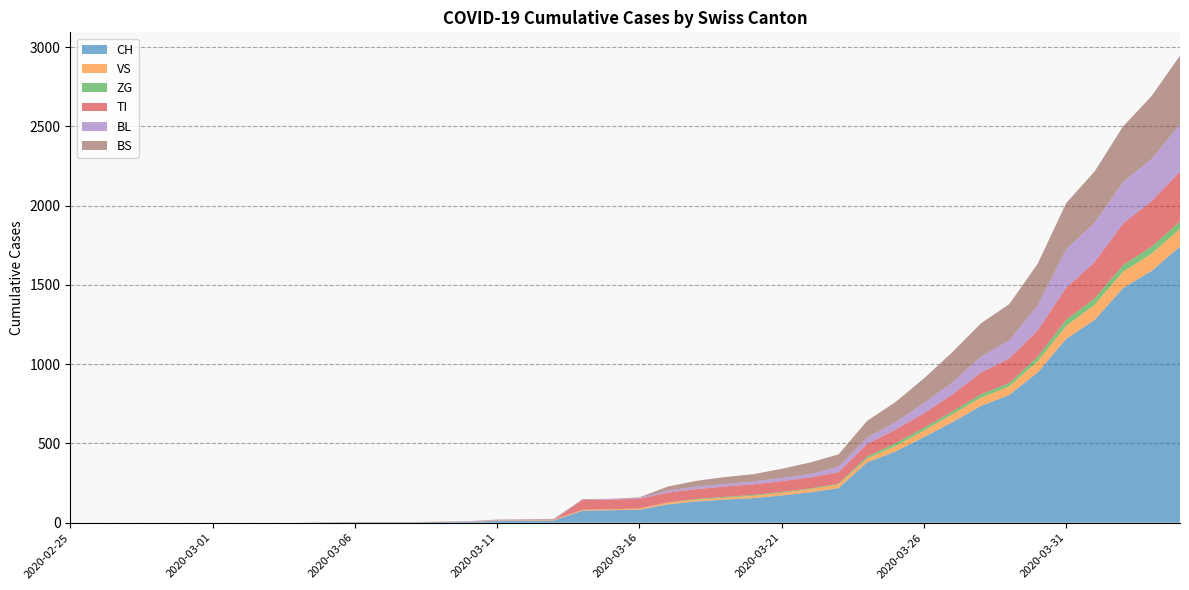

Reading left to right, what are all the values shown in this chart?

CH: 2020-02-25=0	2020-02-26=0	2020-02-27=0	2020-02-28=0	2020-02-29=0	2020-03-01=0	2020-03-02=0	2020-03-03=0	2020-03-04=0	2020-03-05=2	2020-03-06=3	2020-03-07=3	2020-03-08=3	2020-03-09=5	2020-03-10=6	2020-03-11=11	2020-03-12=12	2020-03-13=14	2020-03-14=76	2020-03-15=79	2020-03-16=82	2020-03-17=116	2020-03-18=134	2020-03-19=146	2020-03-20=155	2020-03-21=172	2020-03-22=192	2020-03-23=218	2020-03-24=380	2020-03-25=449	2020-03-26=540	2020-03-27=634	2020-03-28=736	2020-03-29=806	2020-03-30=948	2020-03-31=1160	2020-04-01=1279	2020-04-02=1480	2020-04-03=1588	2020-04-04=1742
VS: 2020-02-25=0	2020-02-26=0	2020-02-27=0	2020-02-28=0	2020-02-29=0	2020-03-01=0	2020-03-02=0	2020-03-03=0	2020-03-04=0	2020-03-05=2	2020-03-06=2	2020-03-07=2	2020-03-08=2	2020-03-09=2	2020-03-10=2	2020-03-11=3	2020-03-12=3	2020-03-13=5	2020-03-14=6	2020-03-15=6	2020-03-16=8	2020-03-17=11	2020-03-18=11	2020-03-19=12	2020-03-20=15	2020-03-21=17	2020-03-22=19	2020-03-23=24	2020-03-24=25	2020-03-25=35	2020-03-26=41	2020-03-27=50	2020-03-28=53	2020-03-29=54	2020-03-30=71	2020-03-31=81	2020-04-01=96	2020-04-02=104	2020-04-03=109	2020-04-04=112
ZG: 2020-02-25=0	2020-02-26=0	2020-02-27=0	2020-02-28=0	2020-02-29=0	2020-03-01=0	2020-03-02=0	2020-03-03=0	2020-03-04=0	2020-03-05=0	2020-03-06=0	2020-03-07=0	2020-03-08=0	2020-03-09=0	2020-03-10=0	2020-03-11=0	2020-03-12=0	2020-03-13=0	2020-03-14=0	2020-03-15=0	2020-03-16=0	2020-03-17=1	2020-03-18=5	2020-03-19=5	2020-03-20=5	2020-03-21=5	2020-03-22=5	2020-03-23=5	2020-03-24=12	2020-03-25=18	2020-03-26=18	2020-03-27=18	2020-03-28=21	2020-03-29=21	2020-03-30=29	2020-03-31=39	2020-04-01=40	2020-04-02=41	2020-04-03=44	2020-04-04=46
TI: 2020-02-25=0	2020-02-26=0	2020-02-27=0	2020-02-28=0	2020-02-29=0	2020-03-01=0	2020-03-02=0	2020-03-03=0	2020-03-04=0	2020-03-05=0	2020-03-06=0	2020-03-07=0	2020-03-08=0	2020-03-09=0	2020-03-10=0	2020-03-11=0	2020-03-12=0	2020-03-13=0	2020-03-14=61	2020-03-15=61	2020-03-16=61	2020-03-17=62	2020-03-18=62	2020-03-19=65	2020-03-20=67	2020-03-21=68	2020-03-22=70	2020-03-23=71	2020-03-24=80	2020-03-25=85	2020-03-26=91	2020-03-27=107	2020-03-28=136	2020-03-29=155	2020-03-30=165	2020-03-31=202	2020-04-01=229	2020-04-02=263	2020-04-03=287	2020-04-04=314
BL: 2020-02-25=0	2020-02-26=0	2020-02-27=0	2020-02-28=0	2020-02-29=0	2020-03-01=0	2020-03-02=0	2020-03-03=0	2020-03-04=0	2020-03-05=0	2020-03-06=0	2020-03-07=0	2020-03-08=0	2020-03-09=1	2020-03-10=2	2020-03-11=2	2020-03-12=2	2020-03-13=2	2020-03-14=2	2020-03-15=5	2020-03-16=5	2020-03-17=13	2020-03-18=16	2020-03-19=16	2020-03-20=18	2020-03-21=21	2020-03-22=21	2020-03-23=35	2020-03-24=40	2020-03-25=46	2020-03-26=65	2020-03-27=76	2020-03-28=100	2020-03-29=115	2020-03-30=158	2020-03-31=242	2020-04-01=249	2020-04-02=262	2020-04-03=266	2020-04-04=298
BS: 2020-02-25=0	2020-02-26=0	2020-02-27=0	2020-02-28=0	2020-02-29=0	2020-03-01=0	2020-03-02=0	2020-03-03=0	2020-03-04=0	2020-03-05=0	2020-03-06=0	2020-03-07=0	2020-03-08=0	2020-03-09=0	2020-03-10=0	2020-03-11=4	2020-03-12=4	2020-03-13=4	2020-03-14=4	2020-03-15=0	2020-03-16=4	2020-03-17=25	2020-03-18=36	2020-03-19=44	2020-03-20=46	2020-03-21=57	2020-03-22=73	2020-03-23=78	2020-03-24=105	2020-03-25=128	2020-03-26=155	2020-03-27=191	2020-03-28=211	2020-03-29=228	2020-03-30=263	2020-03-31=292	2020-04-01=323	2020-04-02=350	2020-04-03=397	2020-04-04=434